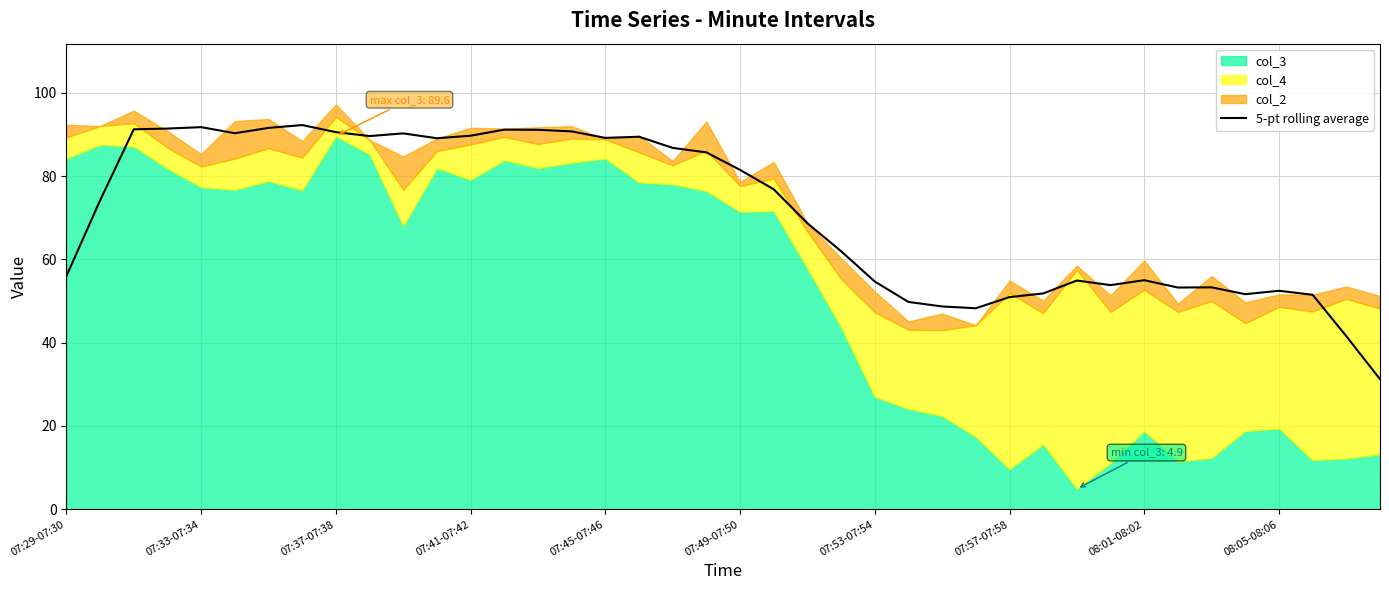

What is the lowest value of the 5-pt rolling average series?

31.2